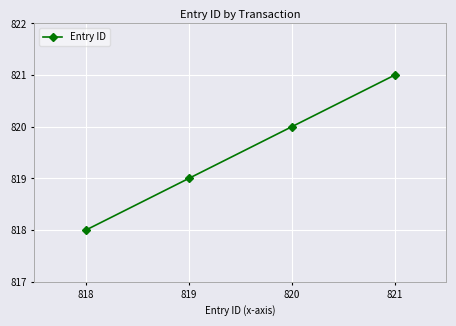

List the labels in order of value, smallest first.

818, 819, 820, 821